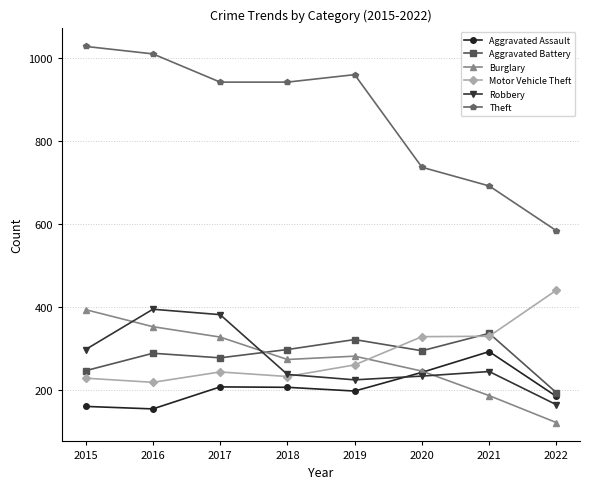

What is the greatest value displayed?

1027